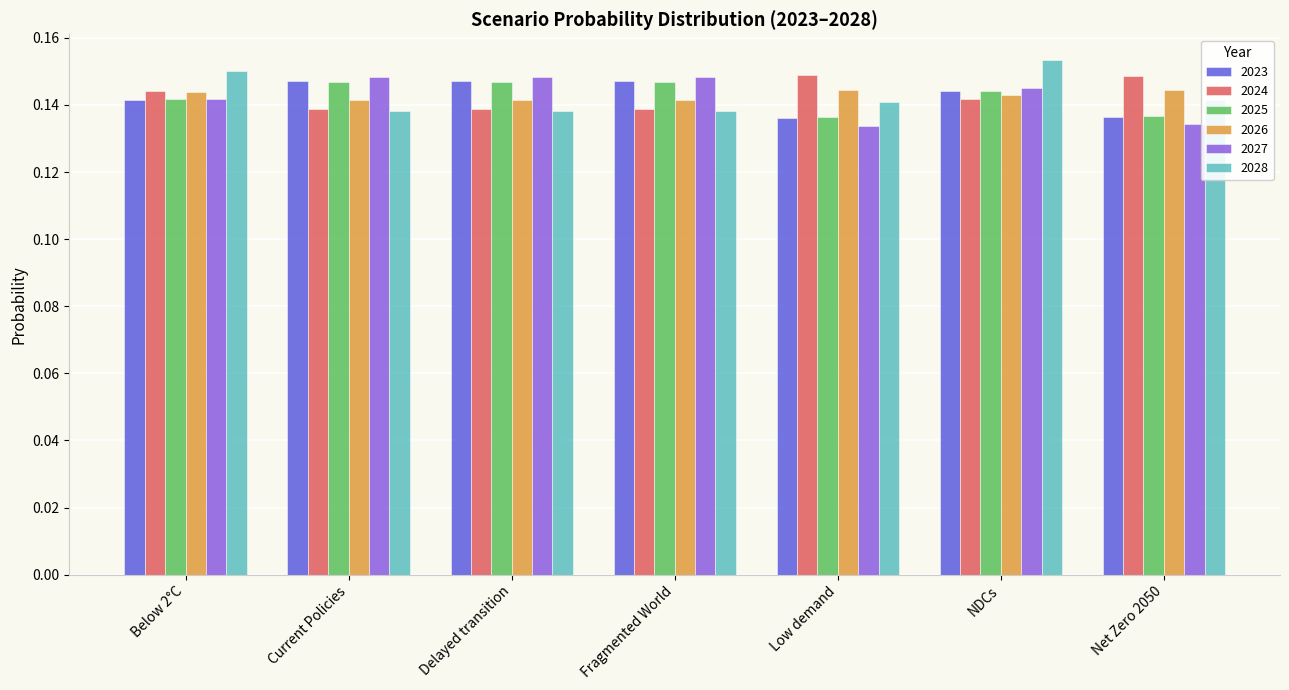

What is the sum of all 2028 values?

1.0